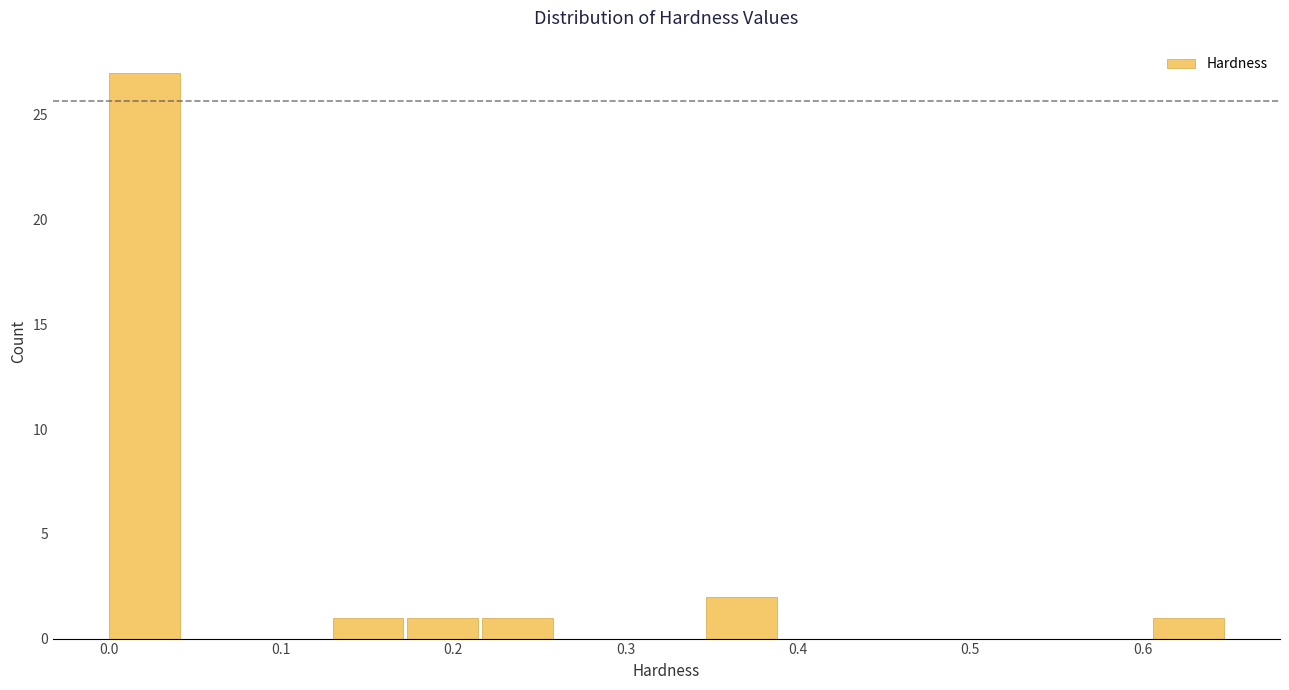

How tall is the bar that spans 0.00 to 0.04 on the x-axis? Neither the bar edges nor the heights are printed on the chart, so give them approximately, as read against the axes.

27